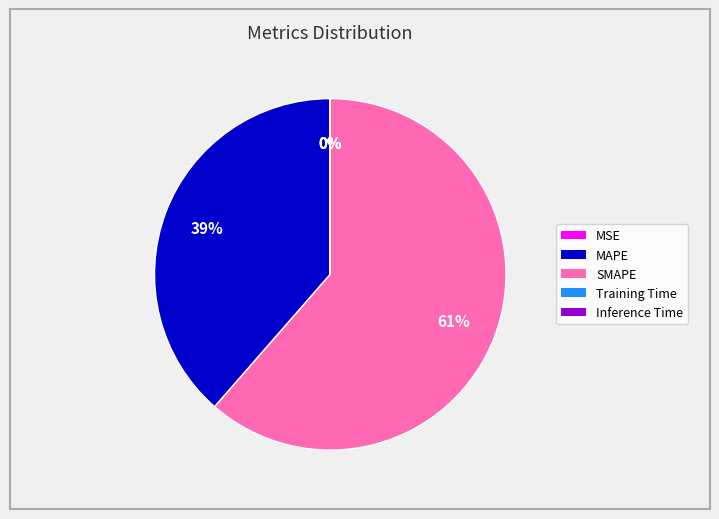

What is the largest slice in the pie chart?

SMAPE